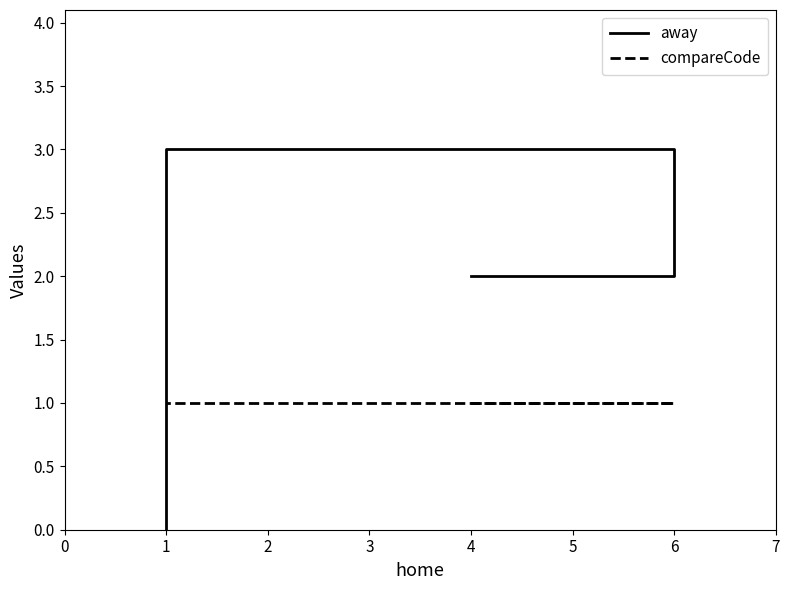

How many series are shown in this chart?

2